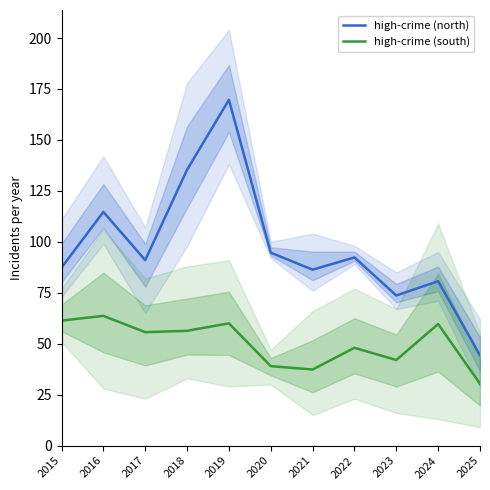

What is the value of the high-crime (north) point at the 8th from the left?

92.3